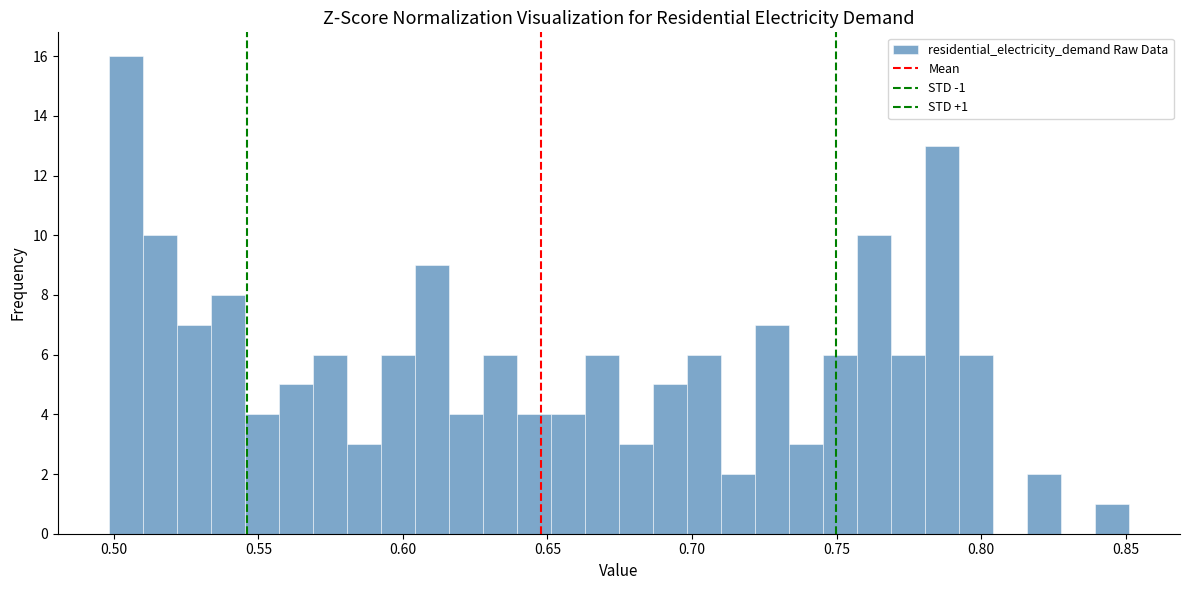

Around what value on the x-axis is the tallest bar? Give the approximate position of its centre, as read against the axis.

0.505